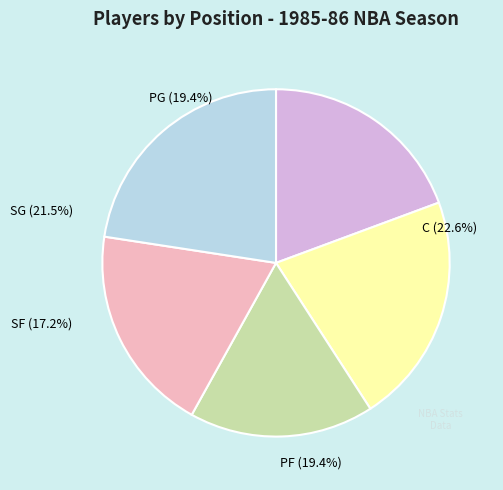

What percentage is the C slice, to the nearest percent?

23%